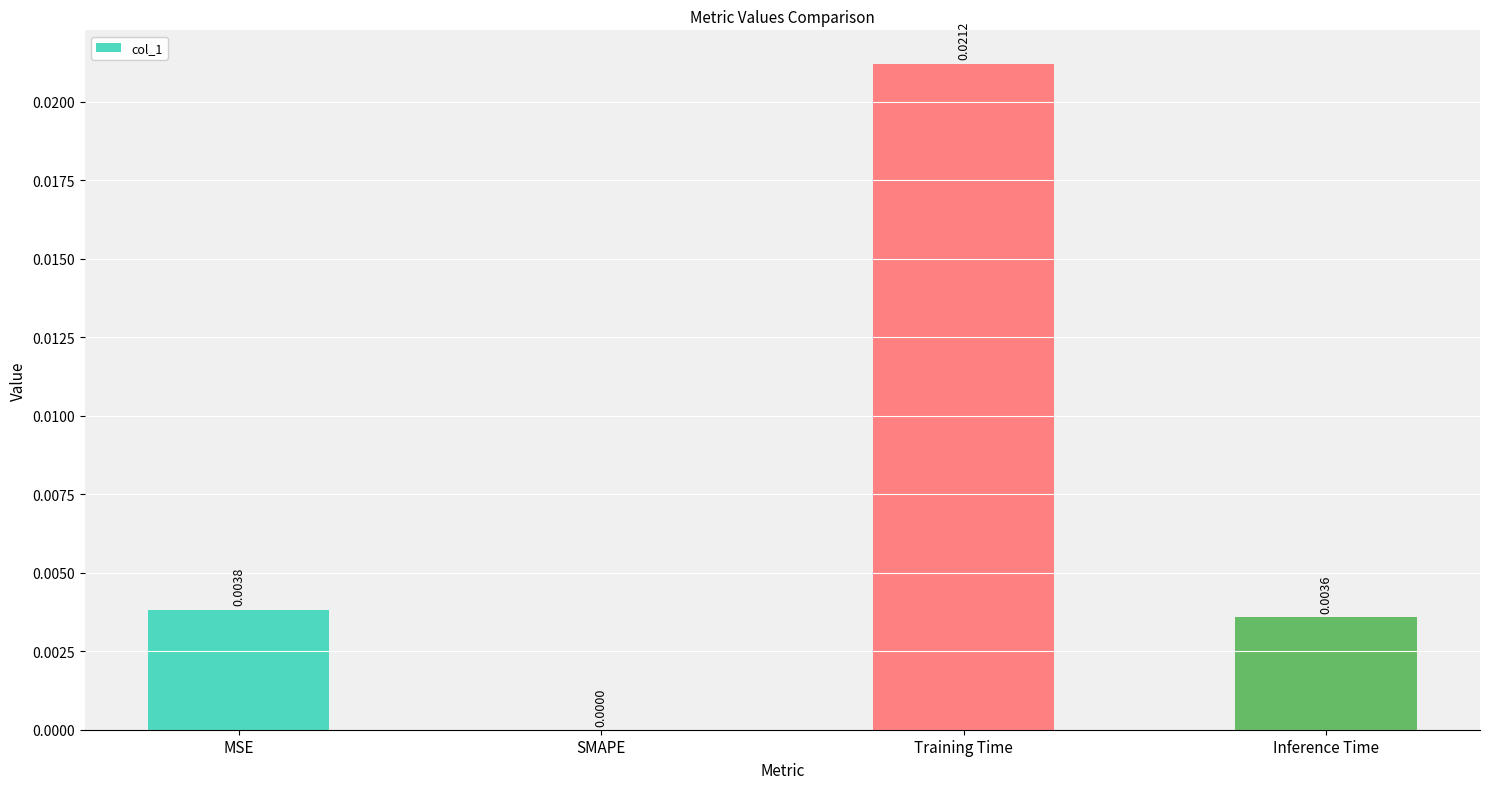

Between Training Time and SMAPE, which is larger?

Training Time